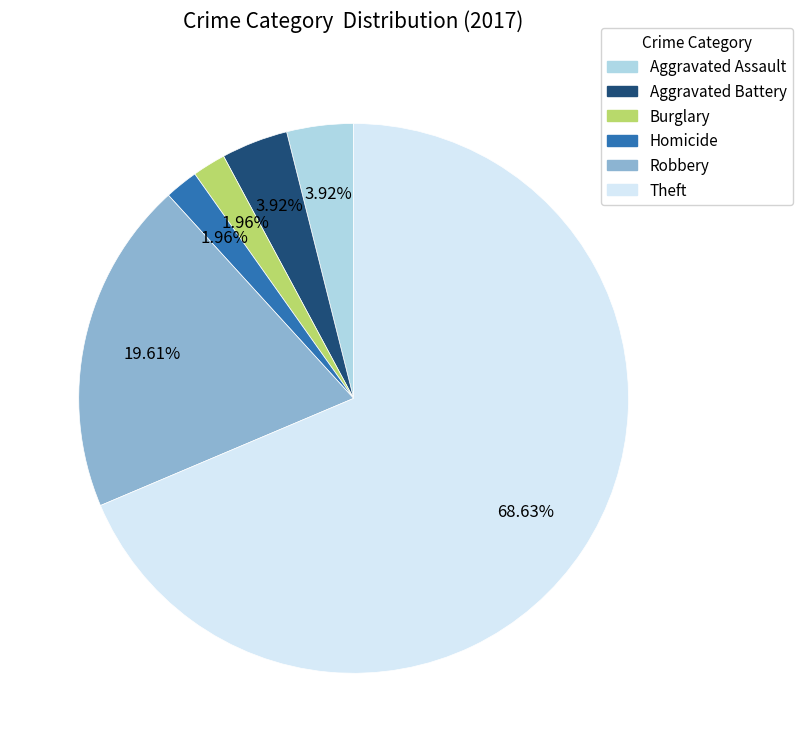

Does any single category account for the majority?

Yes